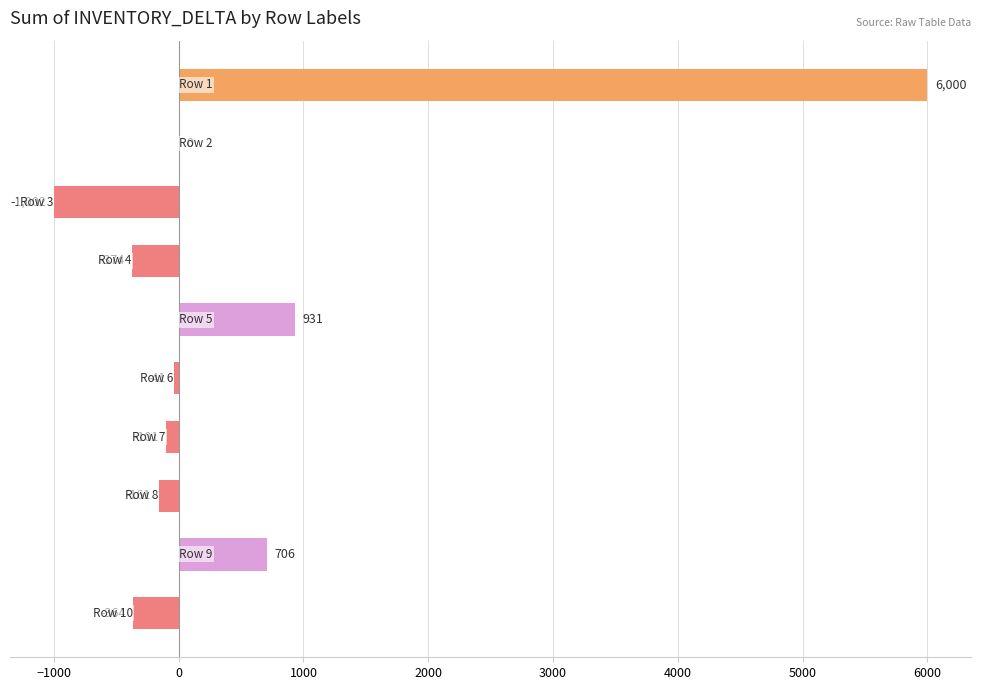

What is the sum of all values?

5594